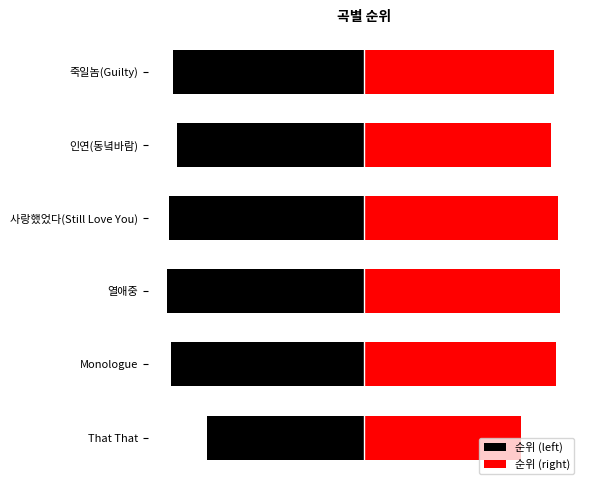

What is the value of the 순위 (left) bar at the 4th from the left?

-99